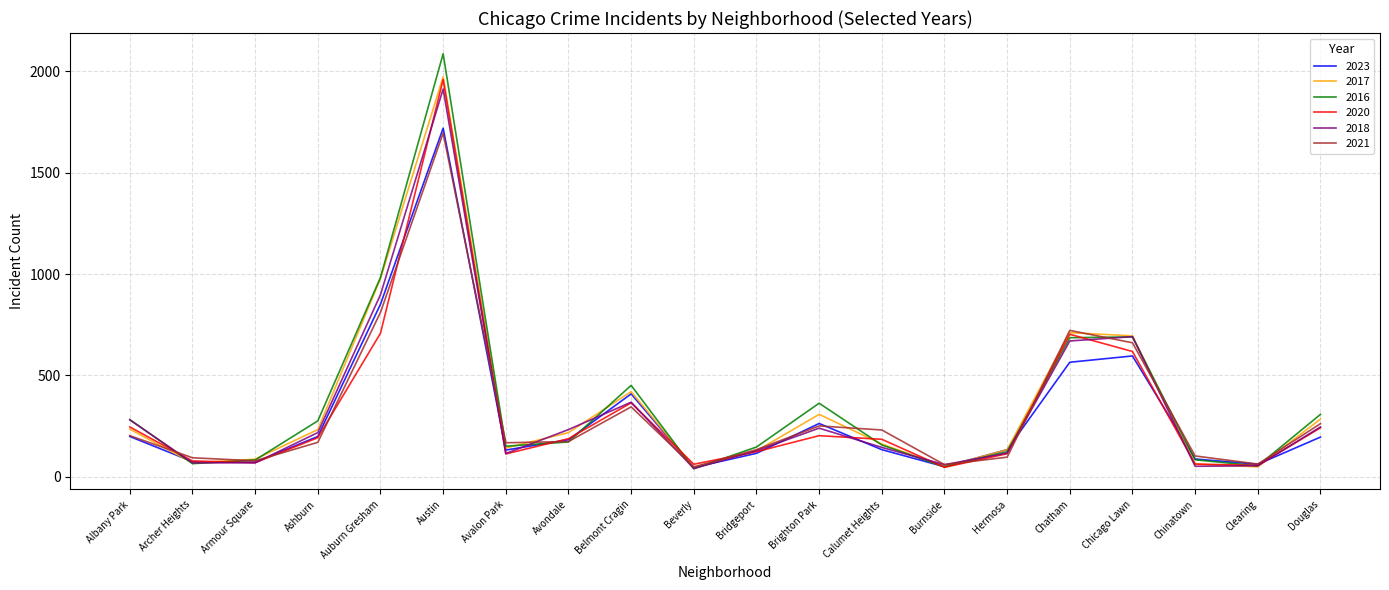

What is the total value across all series at Austin?

11343